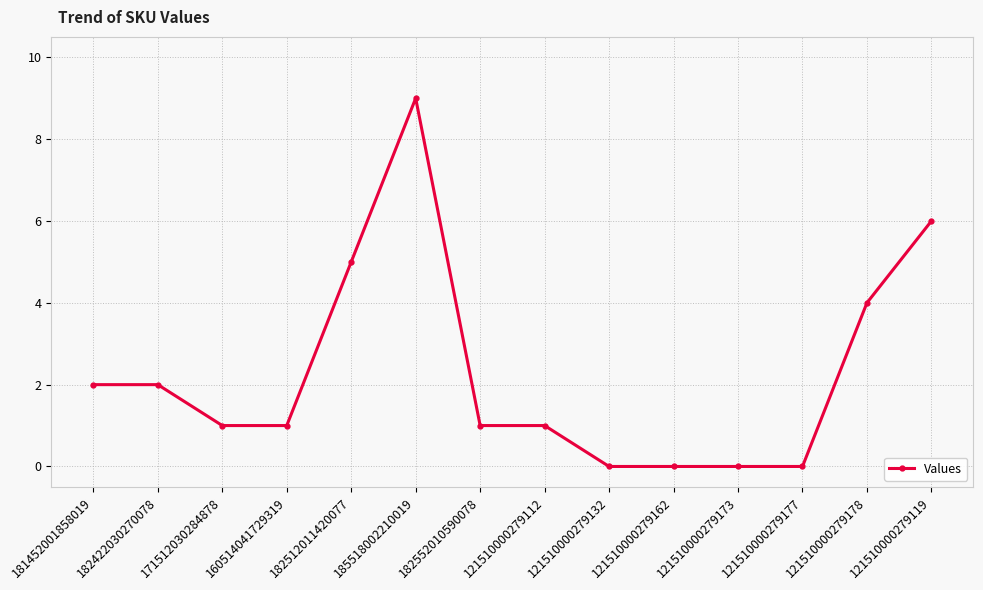

What is the average value?

2